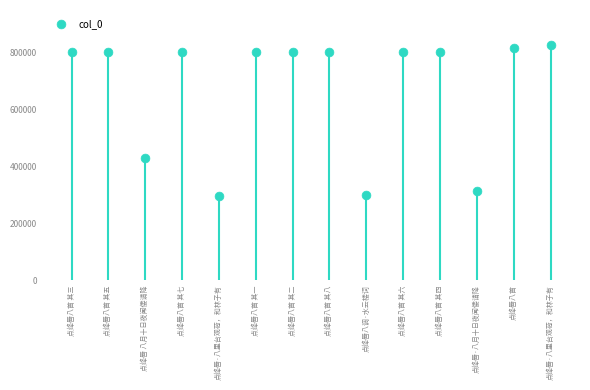

What is the range of Y values (max minus min)?

530363